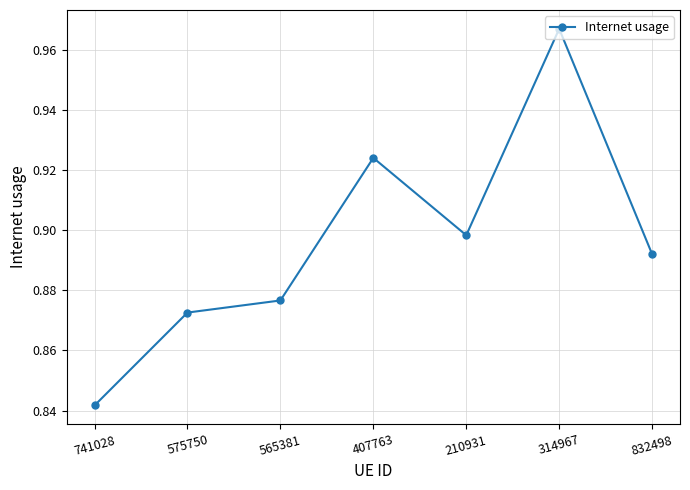

What is the difference between the maximum and minimum values?

0.1